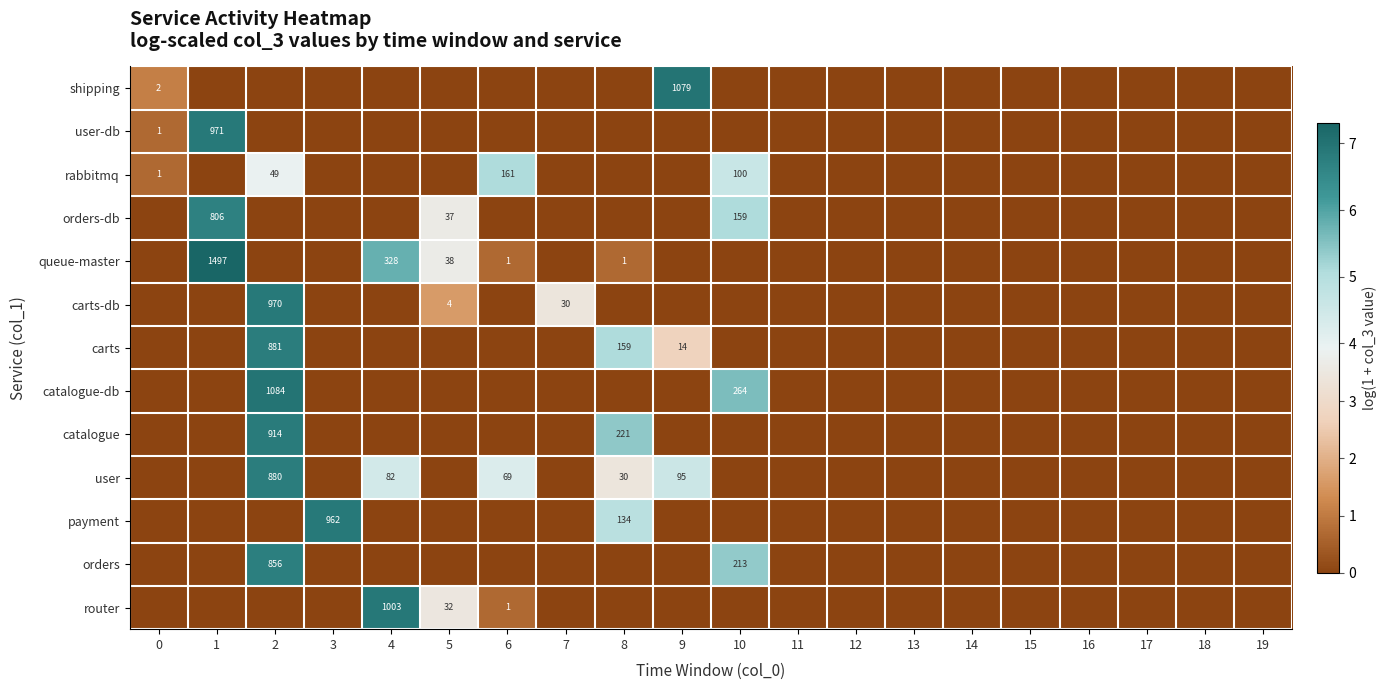

Is it true that user equals -3.3 at 5?

False